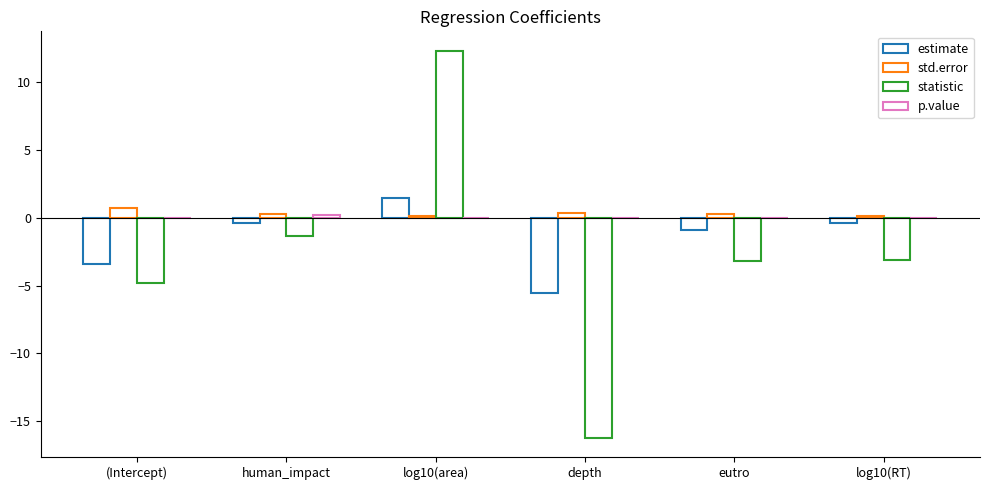

Does the chart contain stacked bars?

No